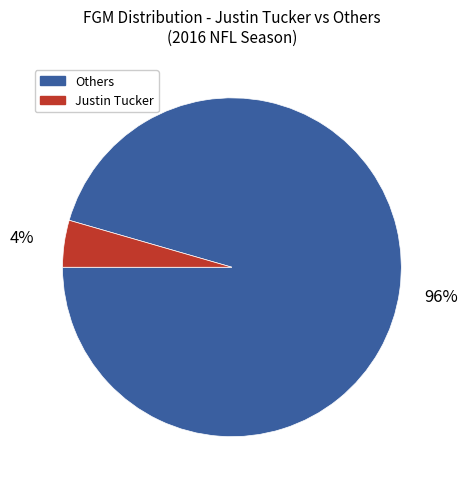

To the nearest percent, what is the average slice percentage?

50%